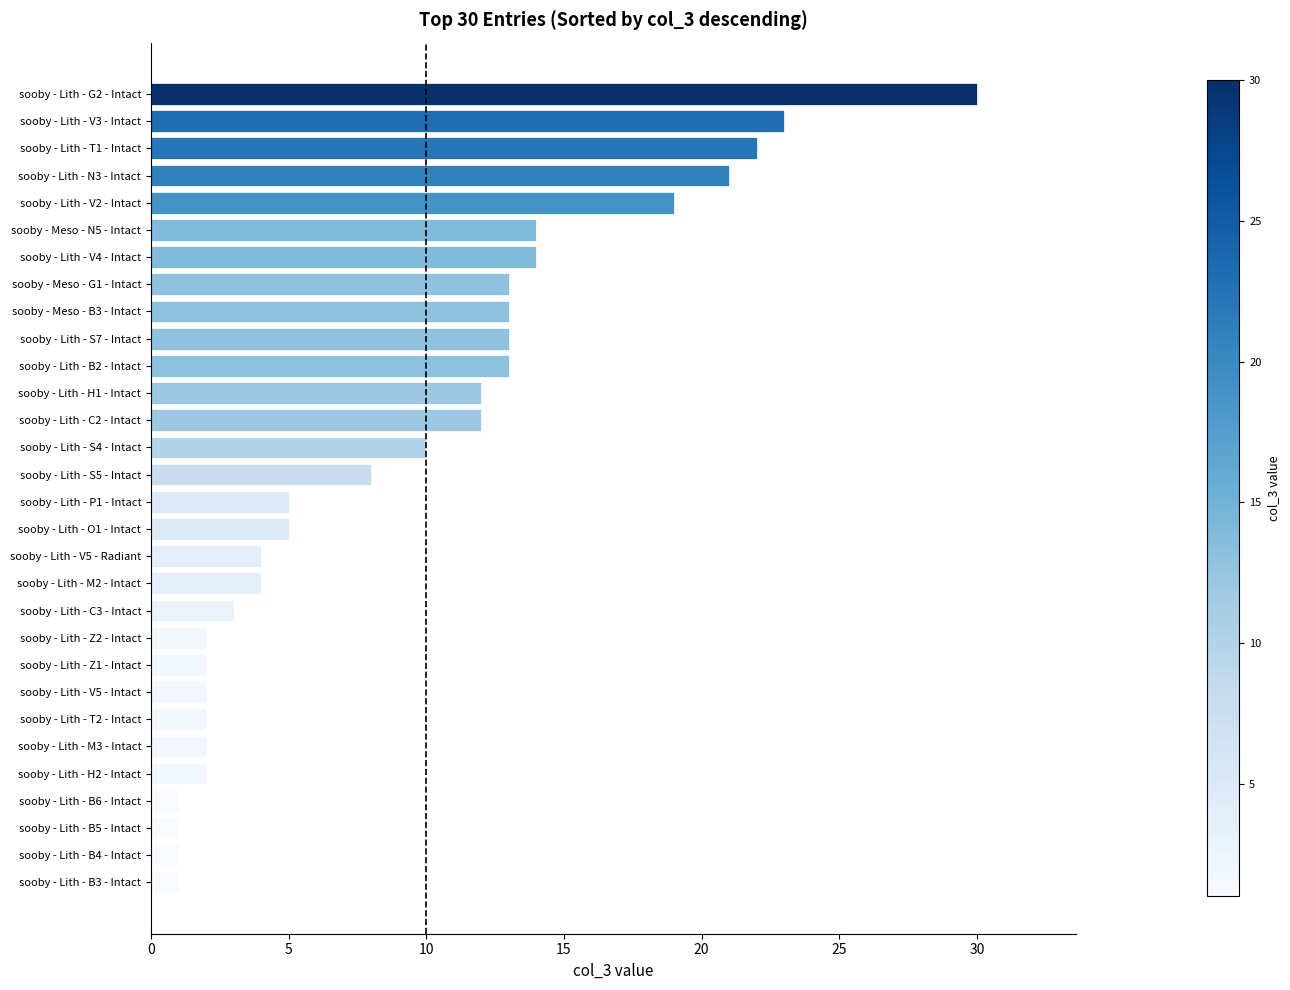

Is it true that the value at sooby - Lith - B4 - Intact is 1?

True